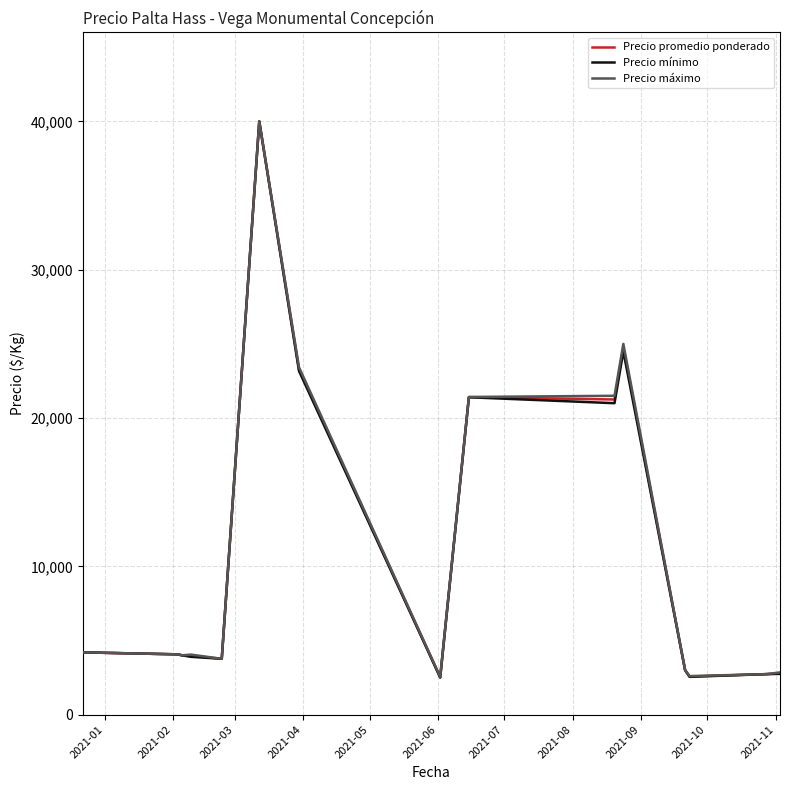

How many distinct data groups are displayed?

3